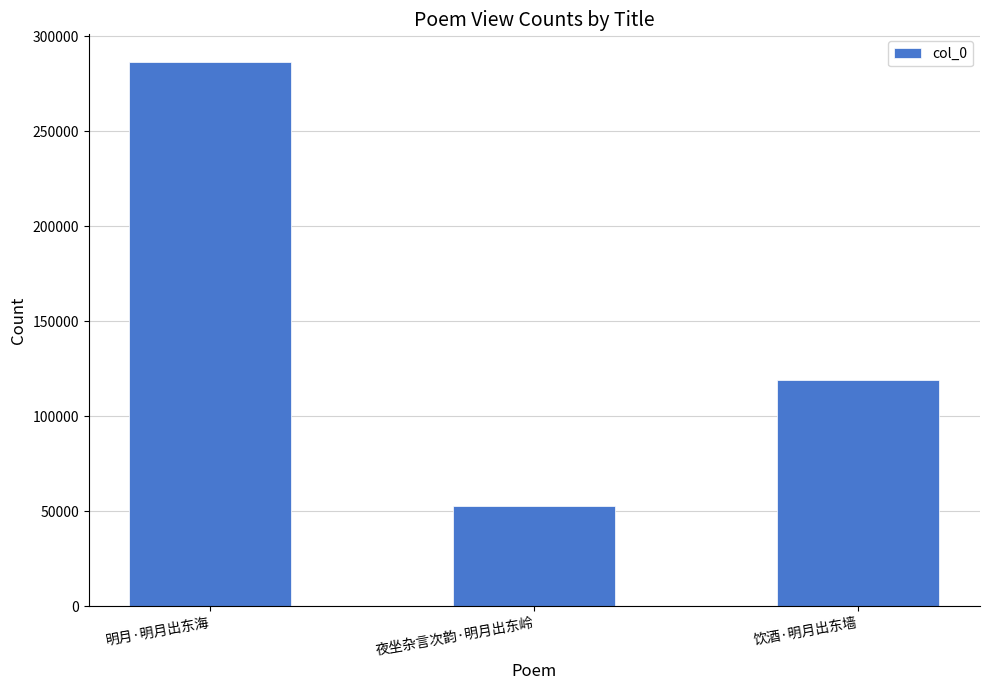

Rank the categories by value from lowest to highest.

夜坐杂言次韵·明月出东岭, 饮酒·明月出东墙, 明月·明月出东海